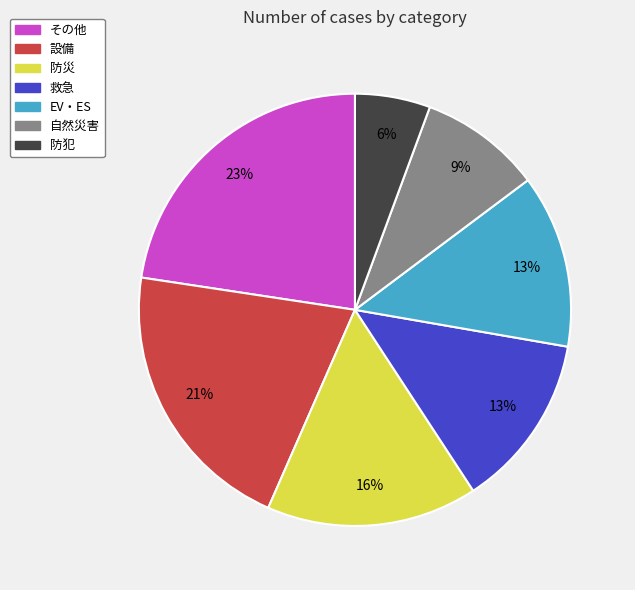

Does 防災 represent more than half of the total?

No